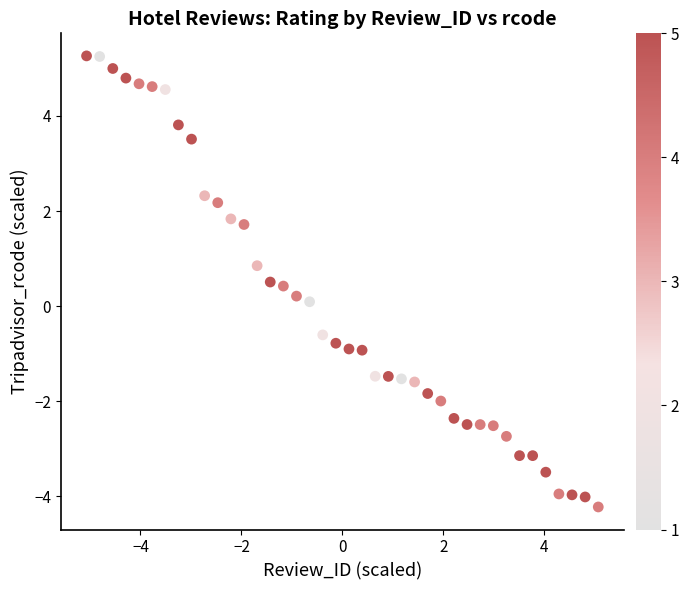

What is the range of X values (max minus min)?

10.1